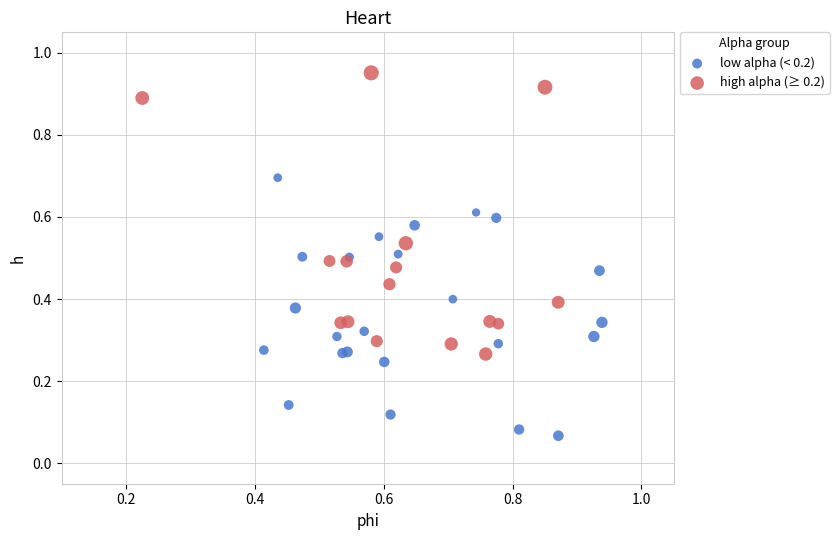

Which series reaches the maximum Y coordinate?

high alpha (≥ 0.2)